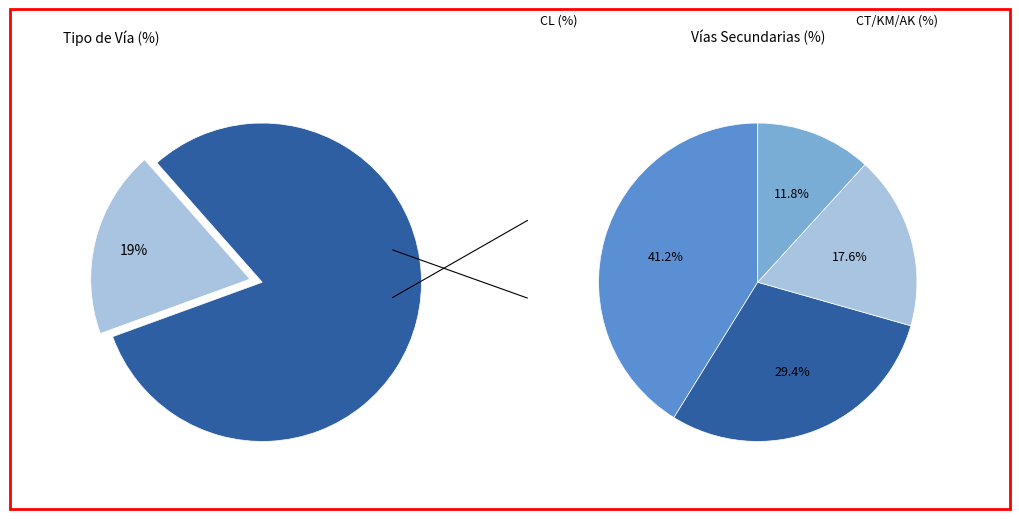

Count the number of slices in the pie.

5